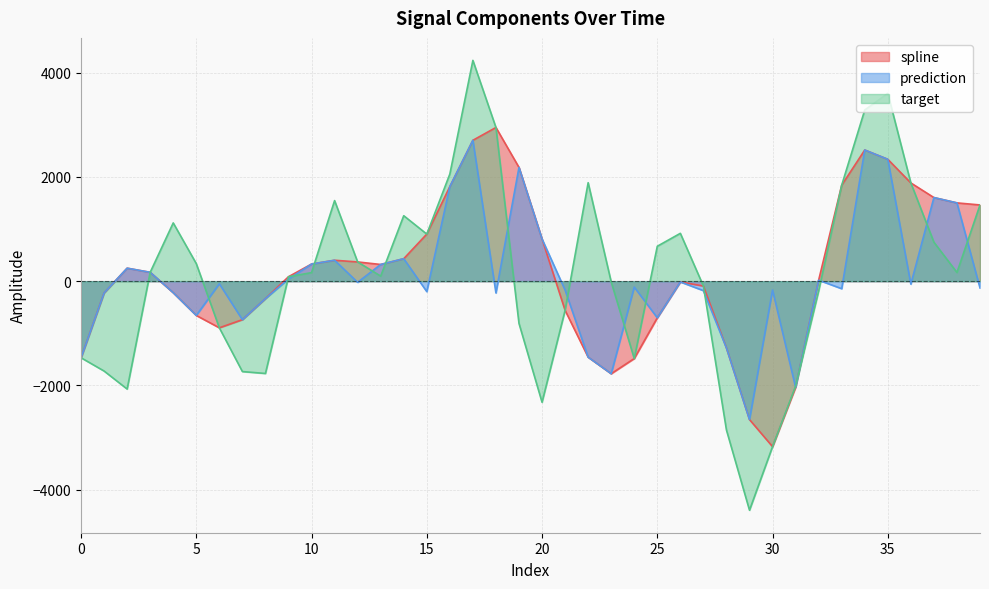

Where is prediction nearest to the value 24?

32